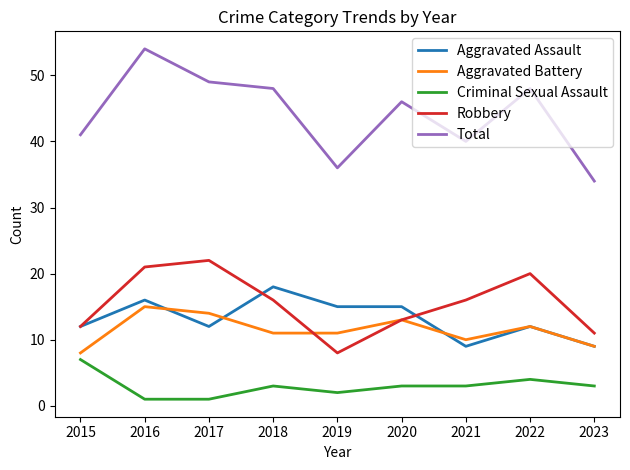

Reading left to right, transcribe all the data shown in this chart.

Aggravated Assault: 12	16	12	18	15	15	9	12	9
Aggravated Battery: 8	15	14	11	11	13	10	12	9
Criminal Sexual Assault: 7	1	1	3	2	3	3	4	3
Robbery: 12	21	22	16	8	13	16	20	11
Total: 41	54	49	48	36	46	40	48	34